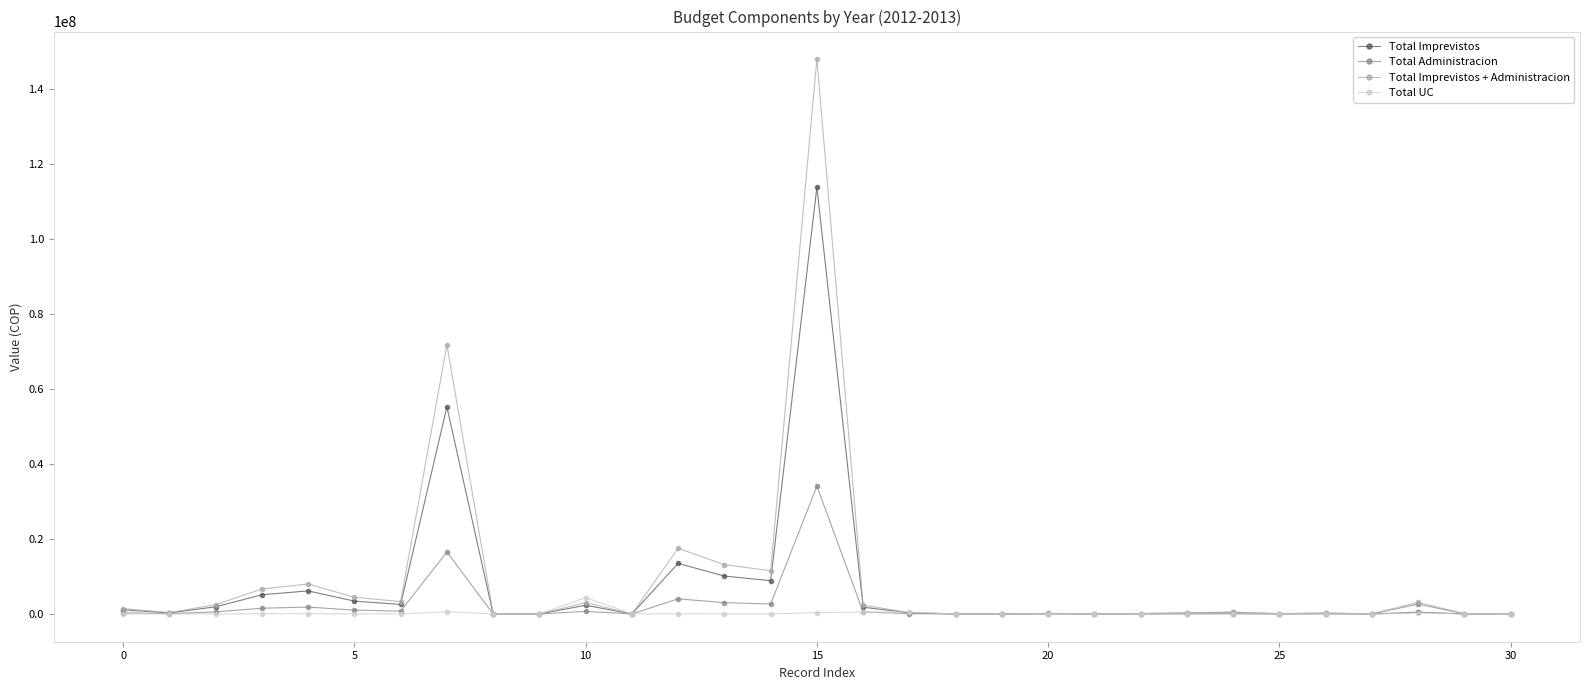

What is the maximum value shown in the chart?

147998815.6